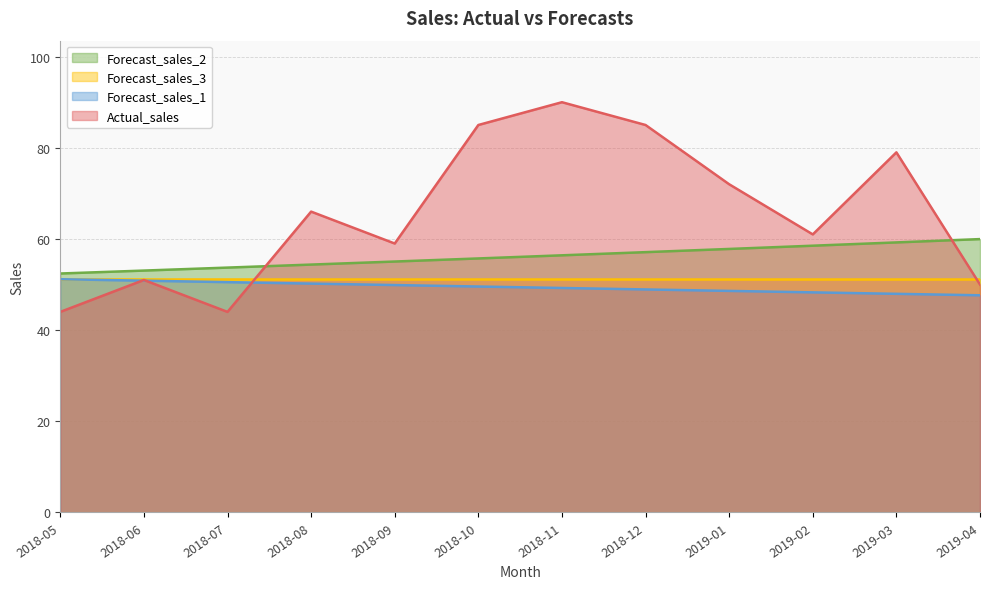

At which label does Forecast_sales_2 first exceed 56?

2018-11